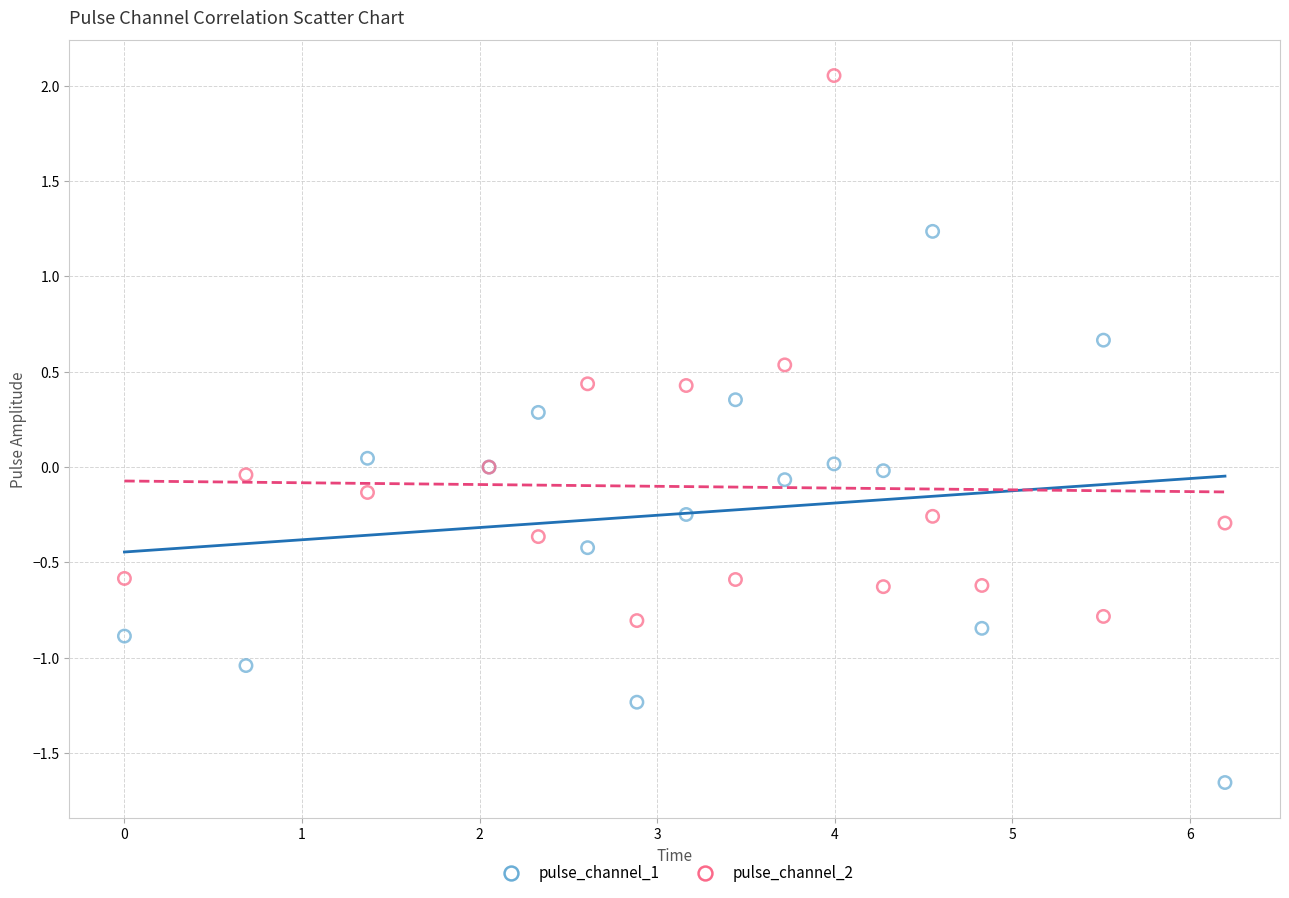

Which series reaches the maximum Y coordinate?

pulse_channel_2